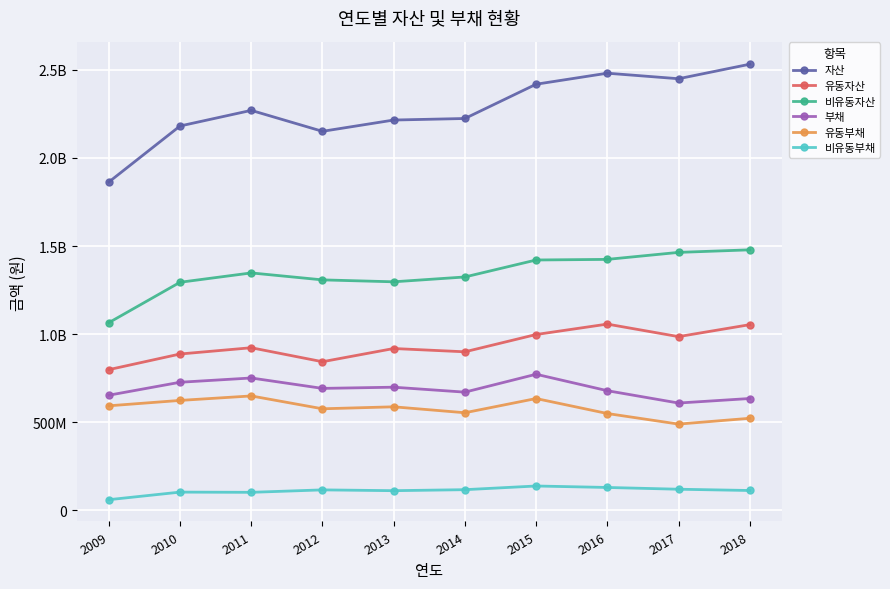

What are all the series names shown in the legend?

자산, 유동자산, 비유동자산, 부채, 유동부채, 비유동부채